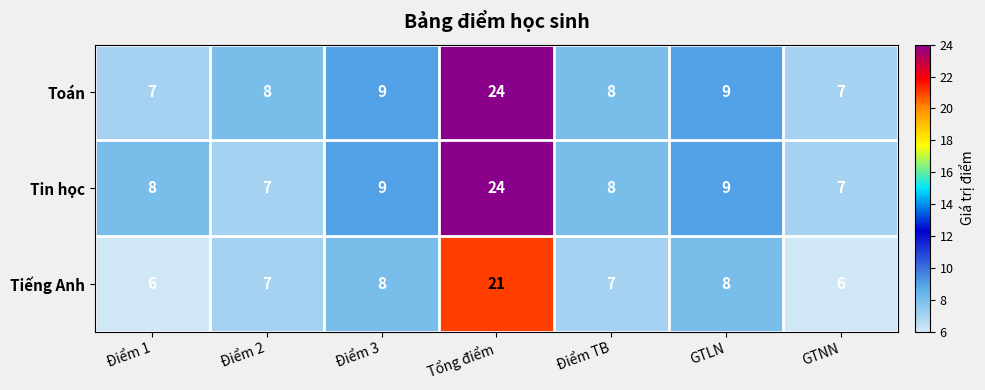

What is the difference between the maximum and minimum values in the Toán series?

17